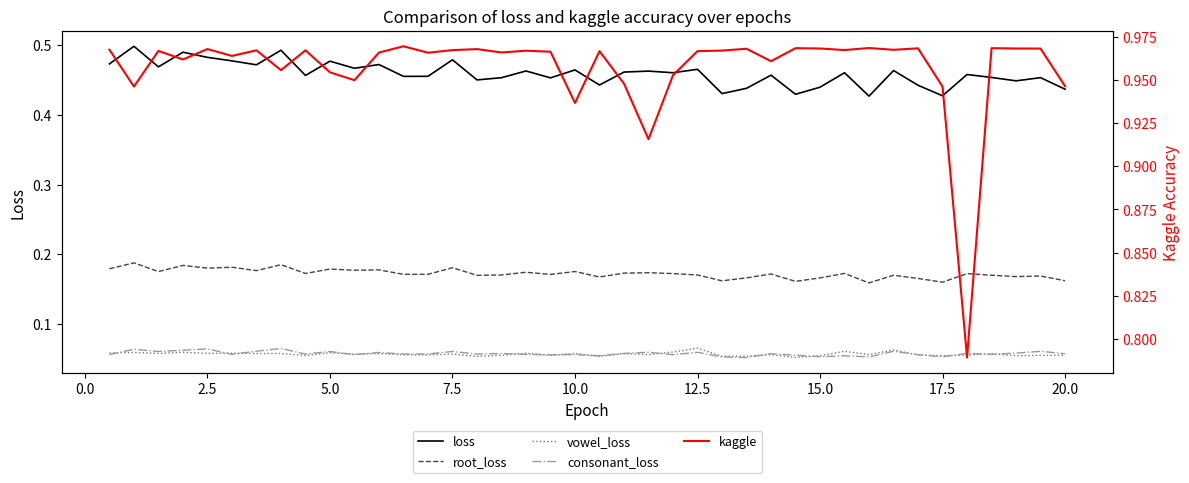

True or false: loss and root_loss intersect in this chart.

False